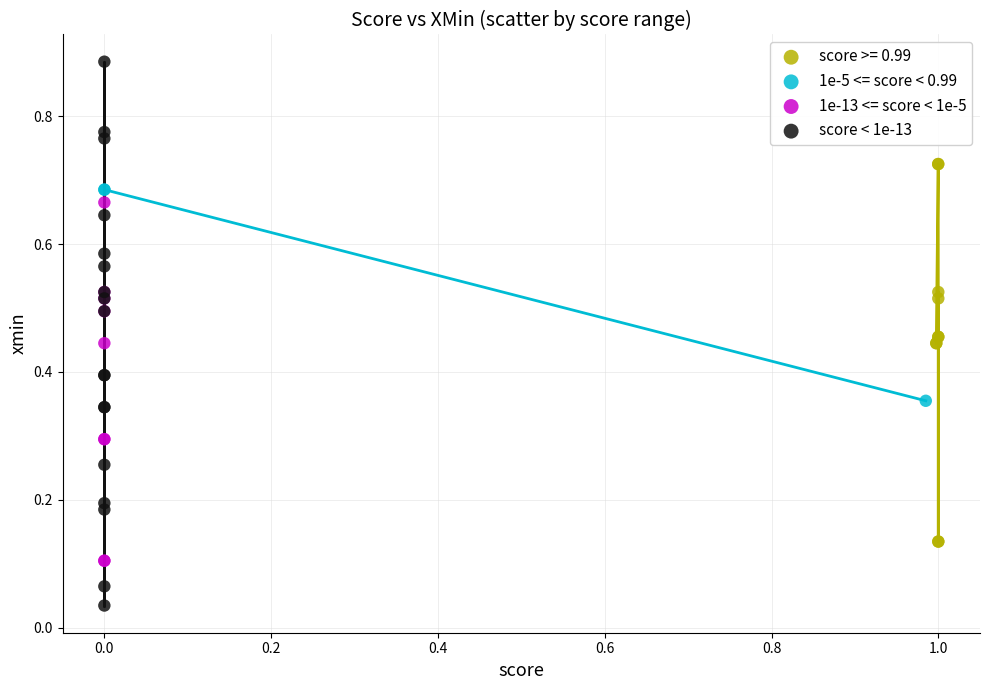

What are all the series names shown in the legend?

score >= 0.99, 1e-5 <= score < 0.99, 1e-13 <= score < 1e-5, score < 1e-13